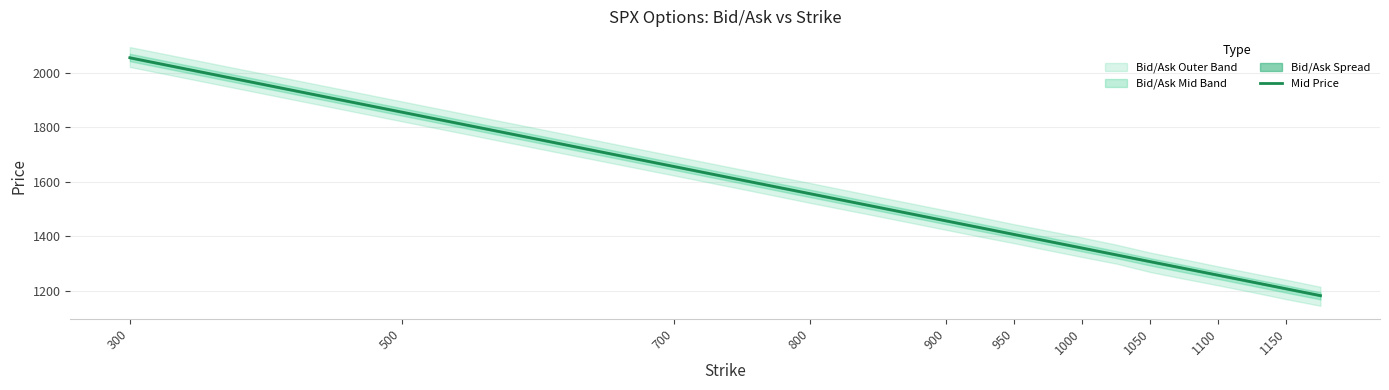

Where does the data first go above 1431?

300